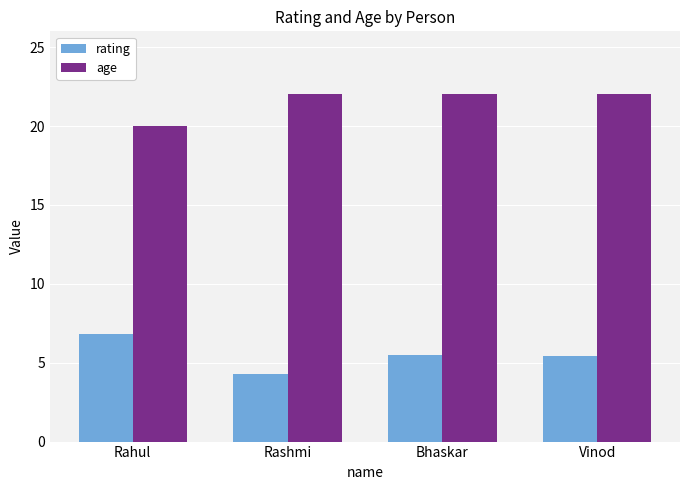

How many rating values are between 5 and 6?

2